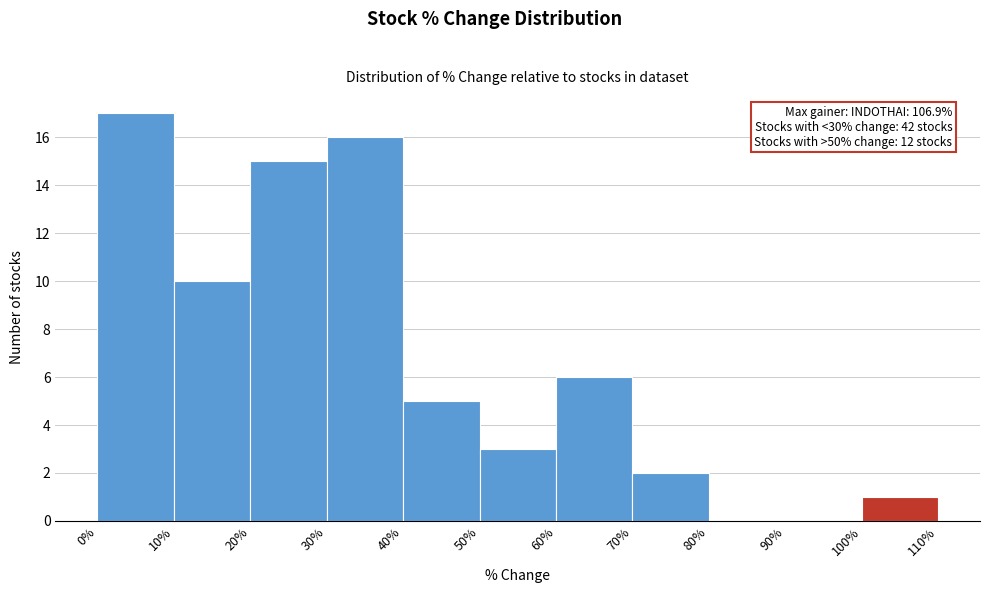

Over which range of the x-axis is the bar tallest?

0% to 10%